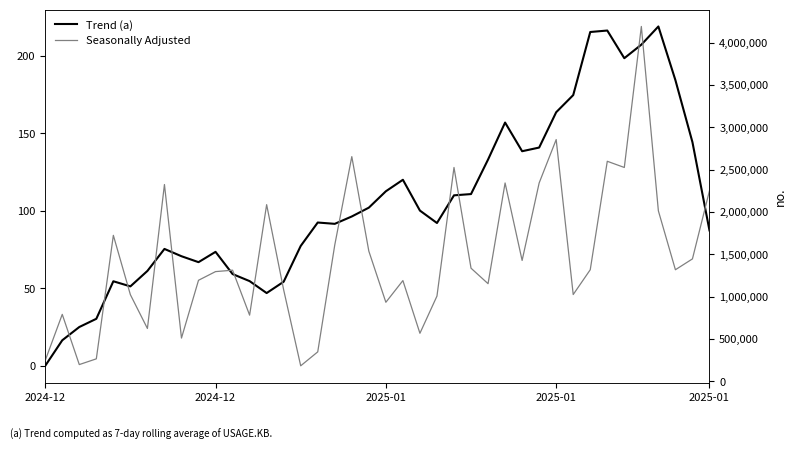

Between 39 and 29, which is larger?

29